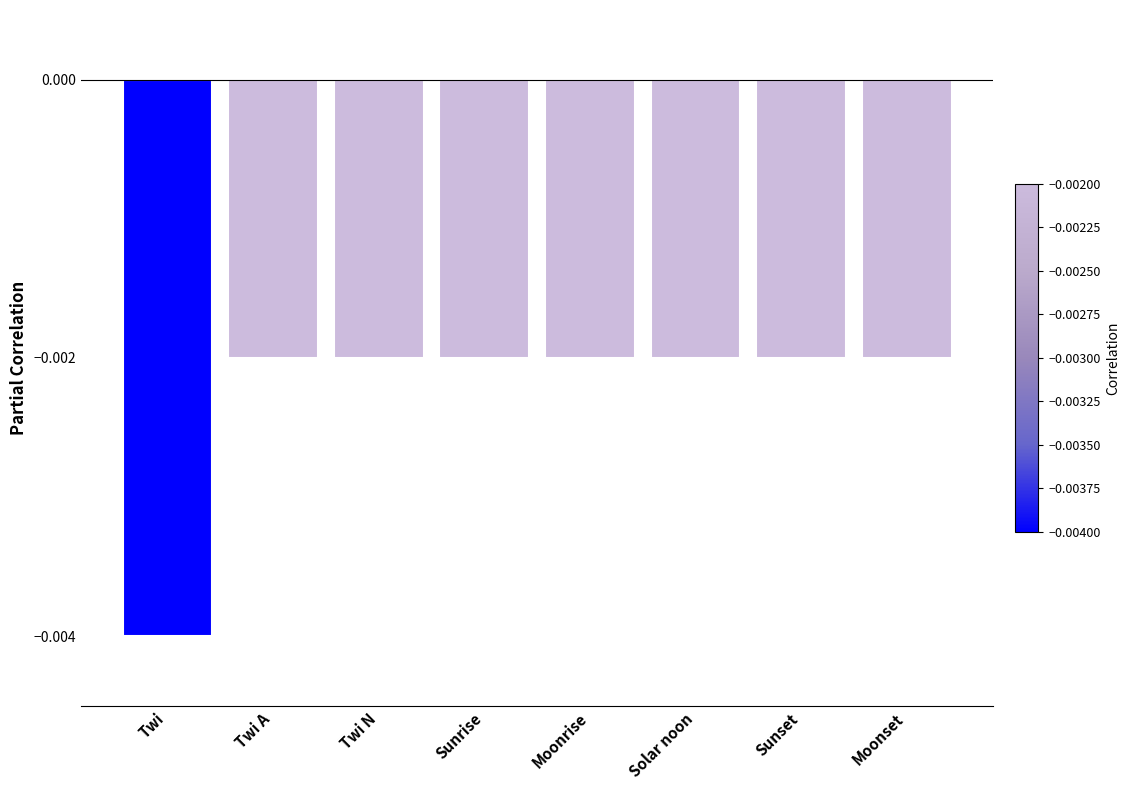

What position from the left is Moonset?

8